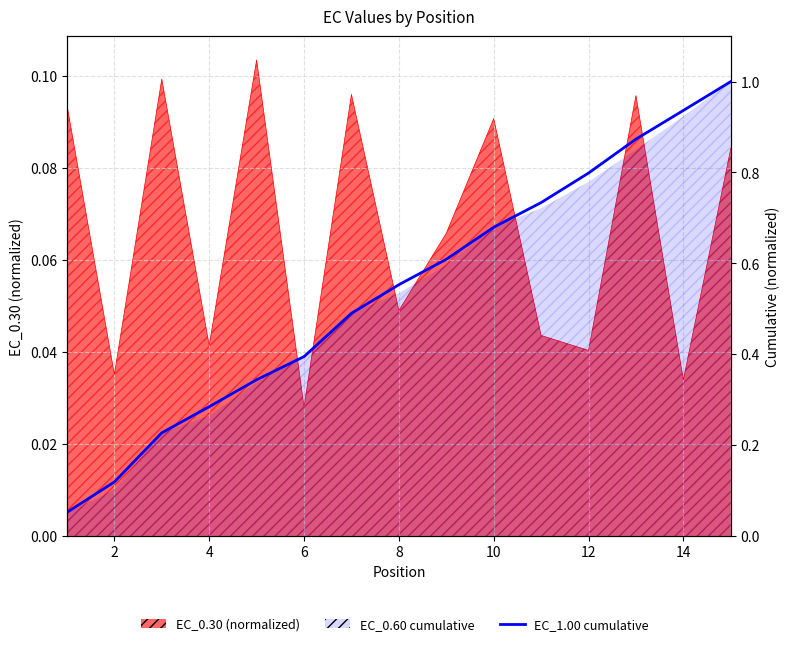

What is the sum of all values?

8.1